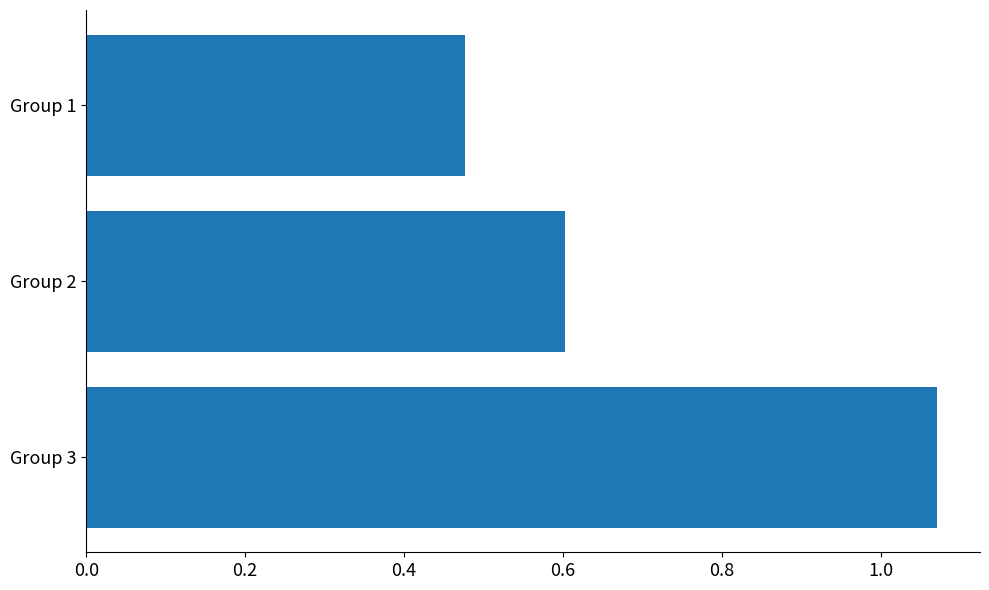

Is it true that the value at Group 2 is 0.2?

False